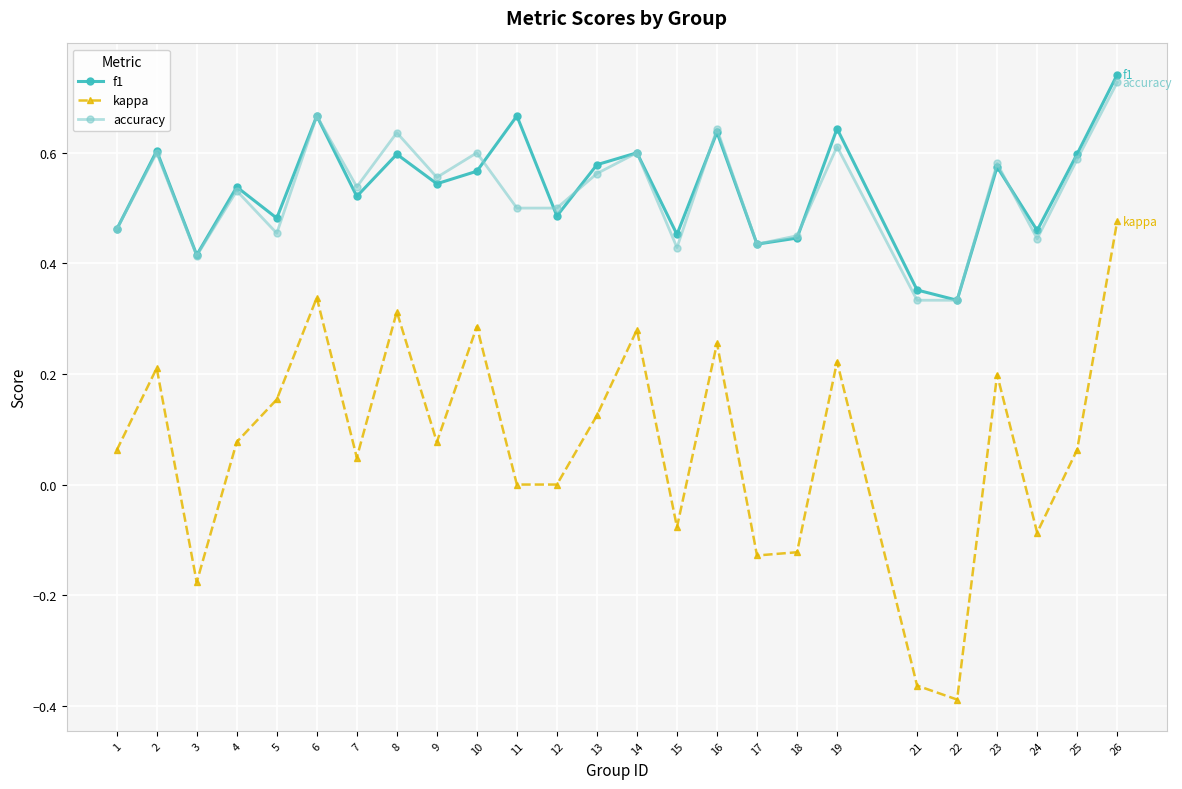

True or false: kappa and f1 cross at least once.

False